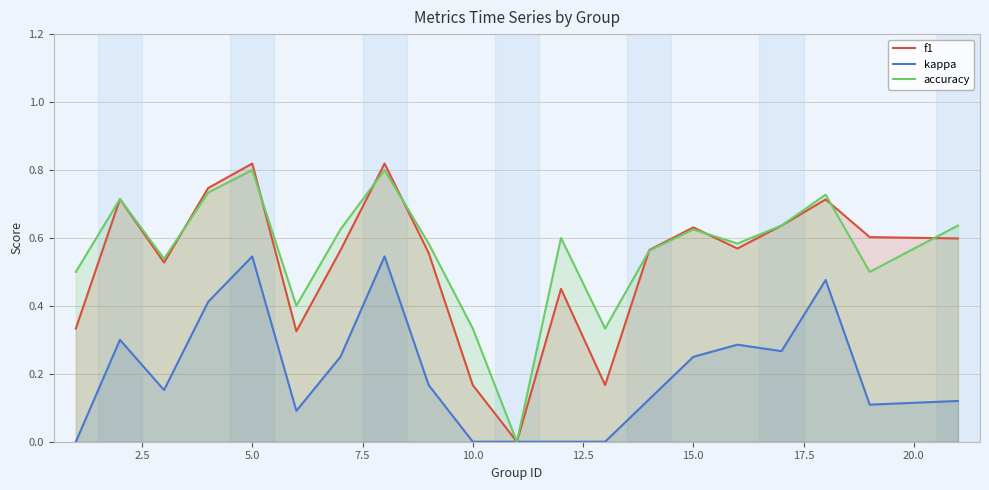

What is the sum of all accuracy values?

11.2